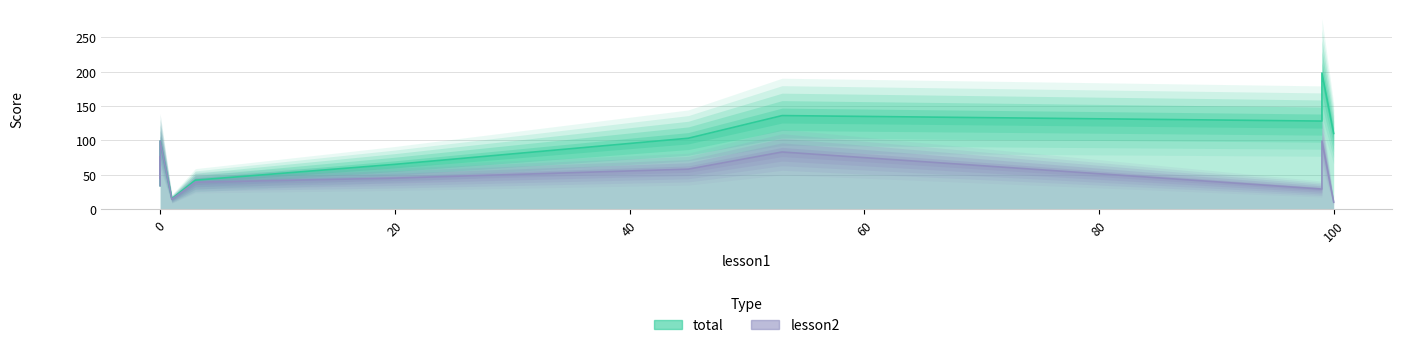

True or false: lesson2 and total intersect in this chart.

False